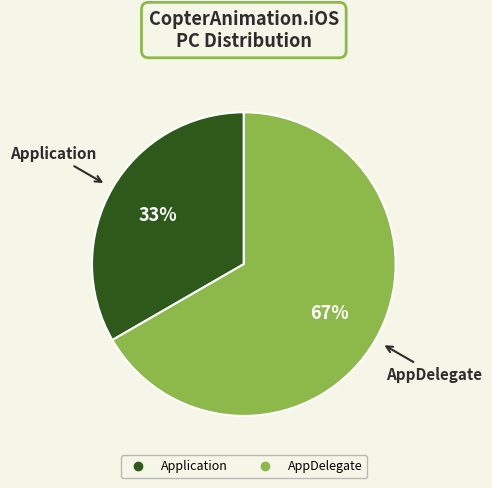

Which has a higher value, AppDelegate or Application?

AppDelegate